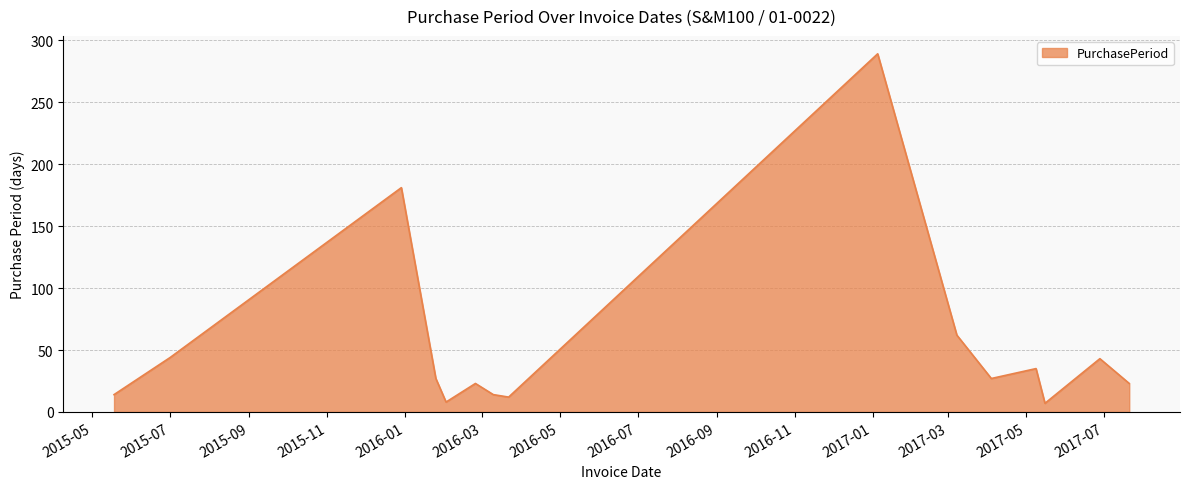

What is the maximum value shown in the chart?

289